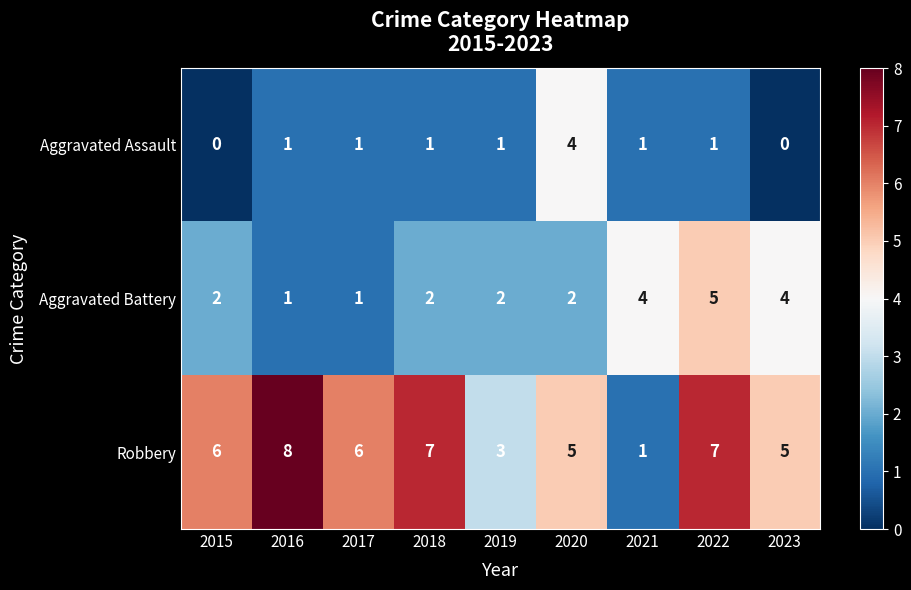

Which series has the largest total across all categories?

Robbery